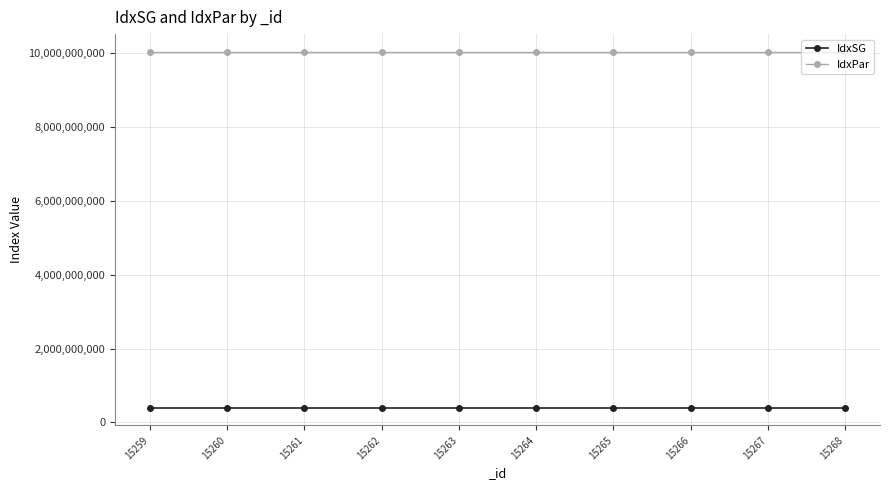

True or false: IdxPar and IdxSG intersect in this chart.

False